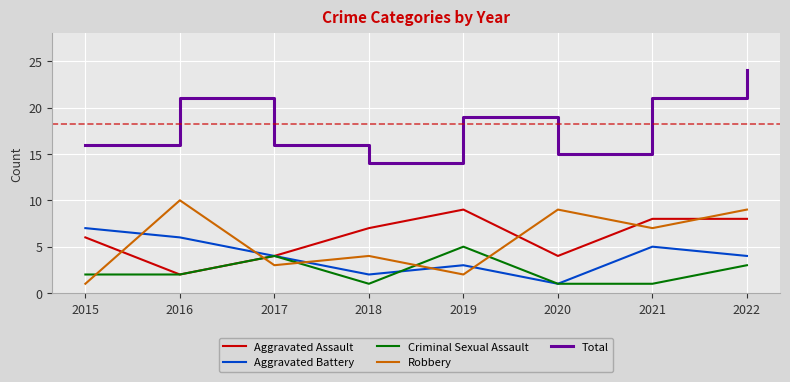

True or false: Total and Aggravated Battery intersect in this chart.

False